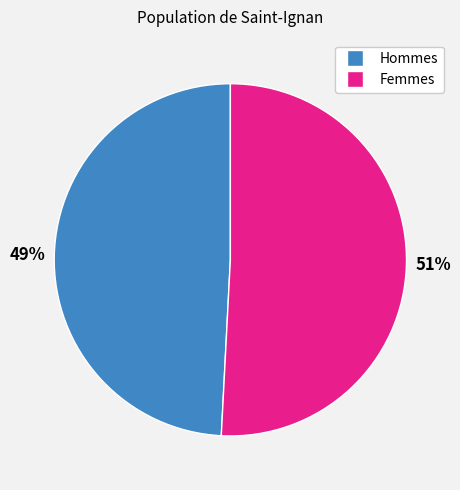

Is there any slice that represents more than half of the pie?

Yes